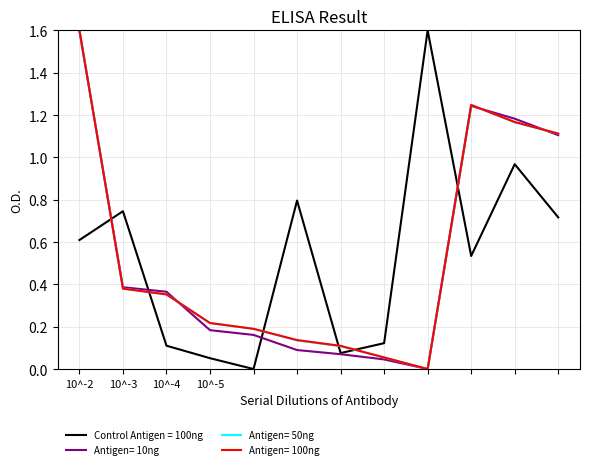

What is the maximum value for Control Antigen = 100ng?

1.6